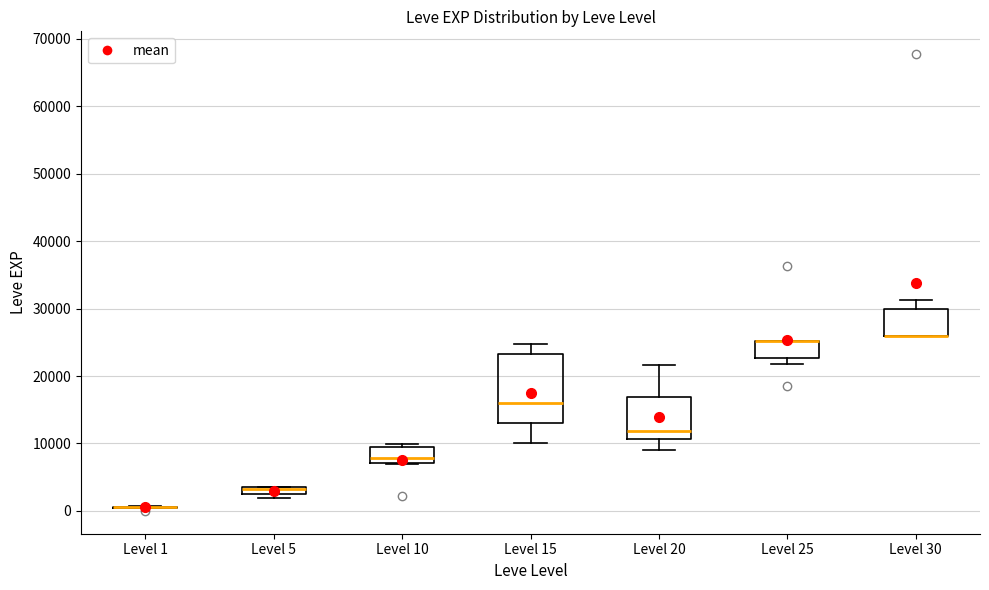

Which box is the tallest, from its lower edge to its upper edge?

Level 15